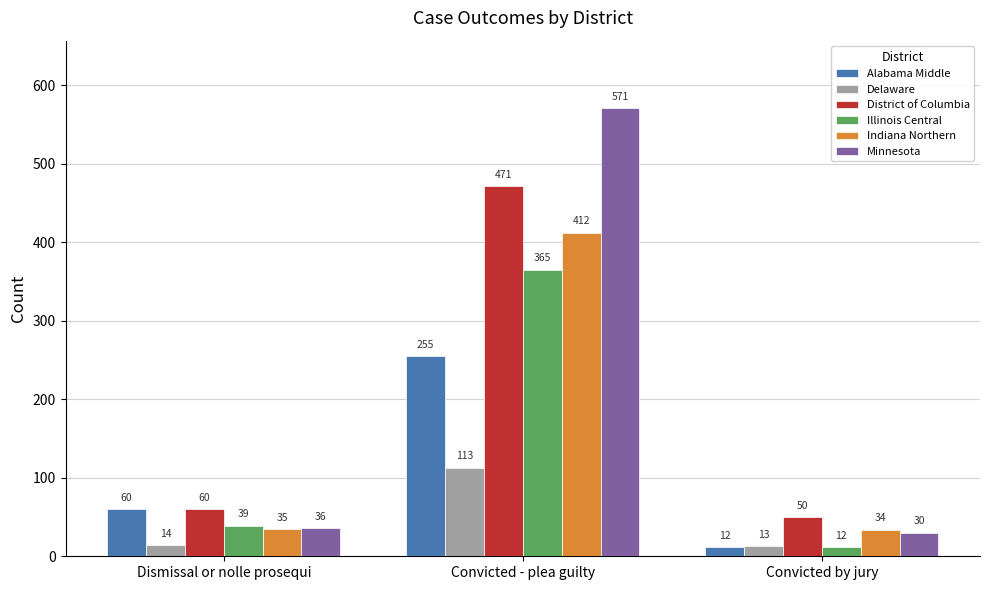

What are all the series names shown in the legend?

Alabama Middle, Delaware, District of Columbia, Illinois Central, Indiana Northern, Minnesota